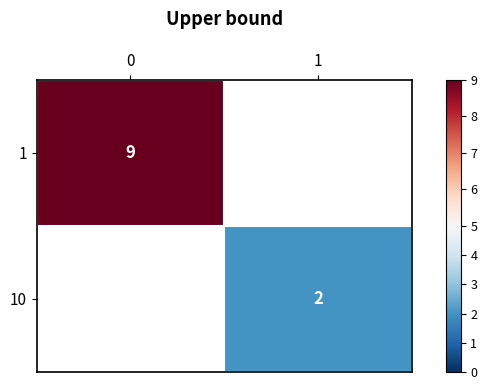

At how many categories does at least one series exceed 5?

1